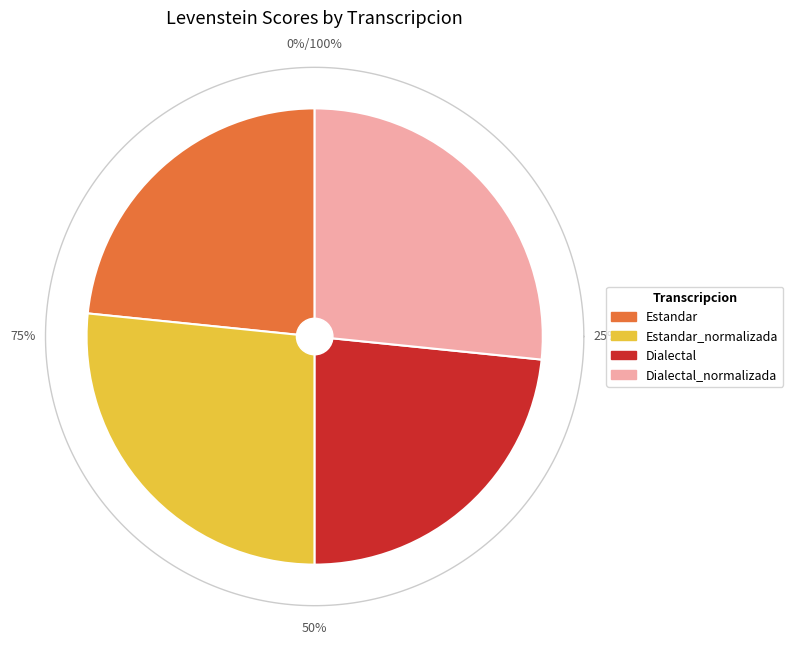

The Estandar slice represents 23% of the pie. True or false?

True